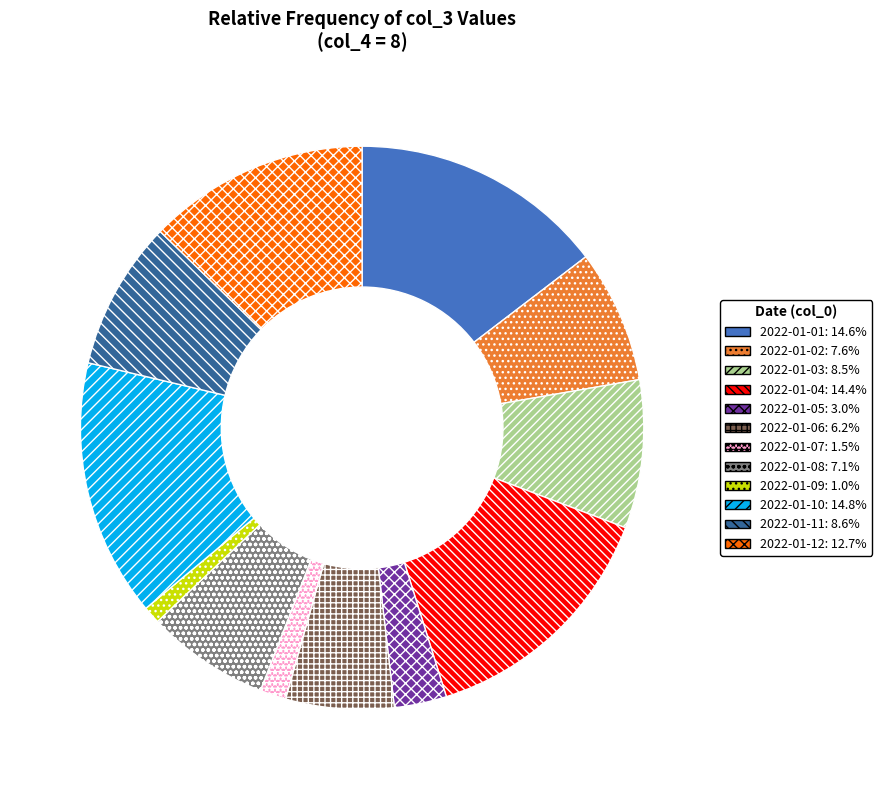

Does any single category account for the majority?

No